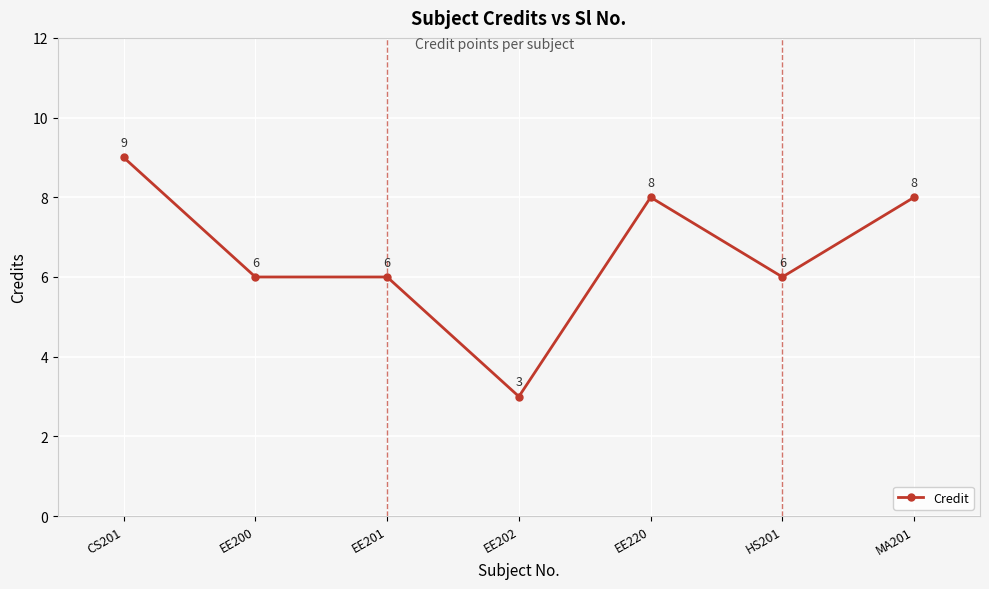

Reading left to right, transcribe all the data shown in this chart.

9	6	6	3	8	6	8